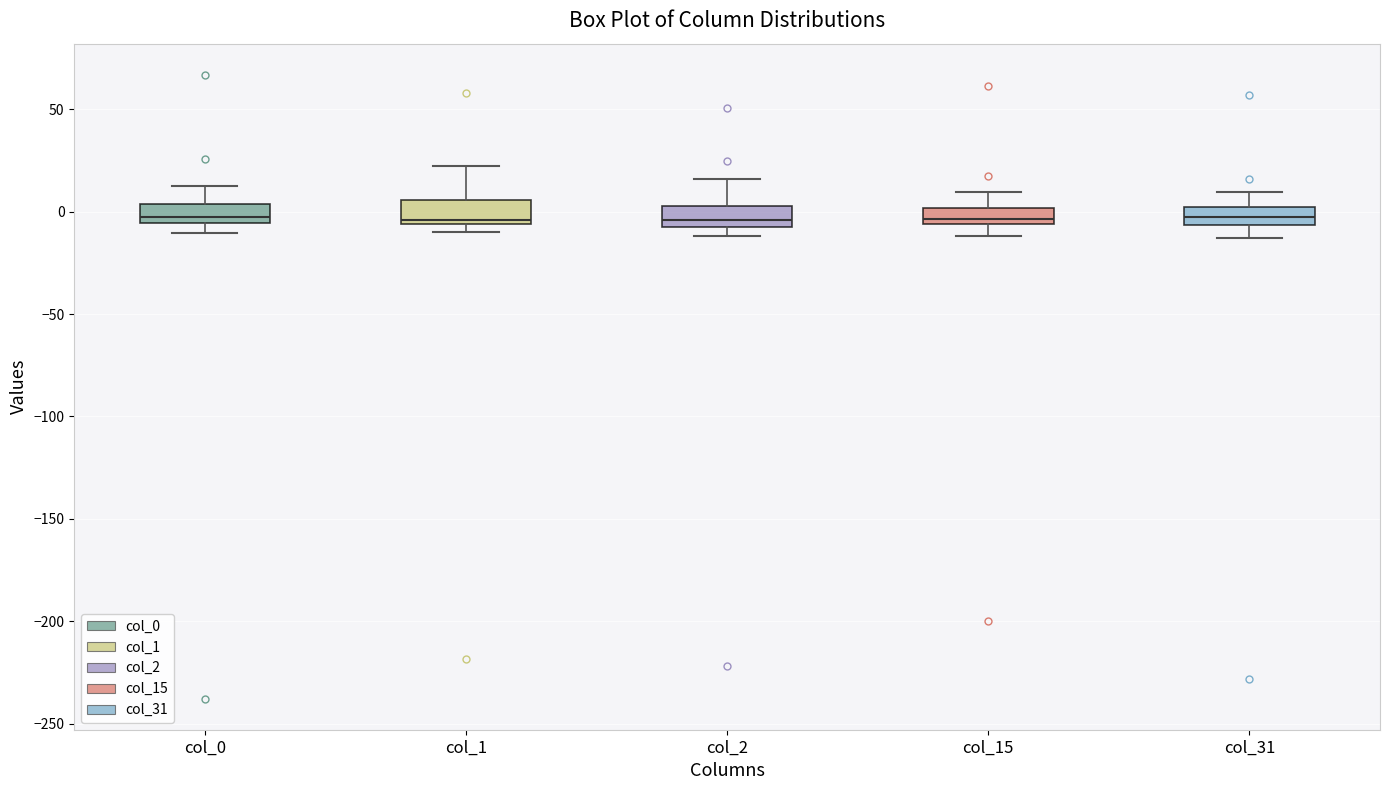

Reading left to right, read every box against the y-axis: the position of its median line, the range the box covers, and the ends of its whiskers. The values are not printed on the chart, so give them approximately, as read against the axis.

col_0: median 0, box -5 to 5, whiskers -10 to 10
col_1: median -5 (just above the box's lower edge), box -5 to 5, whiskers -10 to 20
col_2: median -5 (just above the box's lower edge), box -5 to 5, whiskers -10 to 15
col_15: median -5 (just above the box's lower edge), box -5 to 0, whiskers -10 to 10
col_31: median -5 (inside the box), box -5 to 0, whiskers -15 to 10